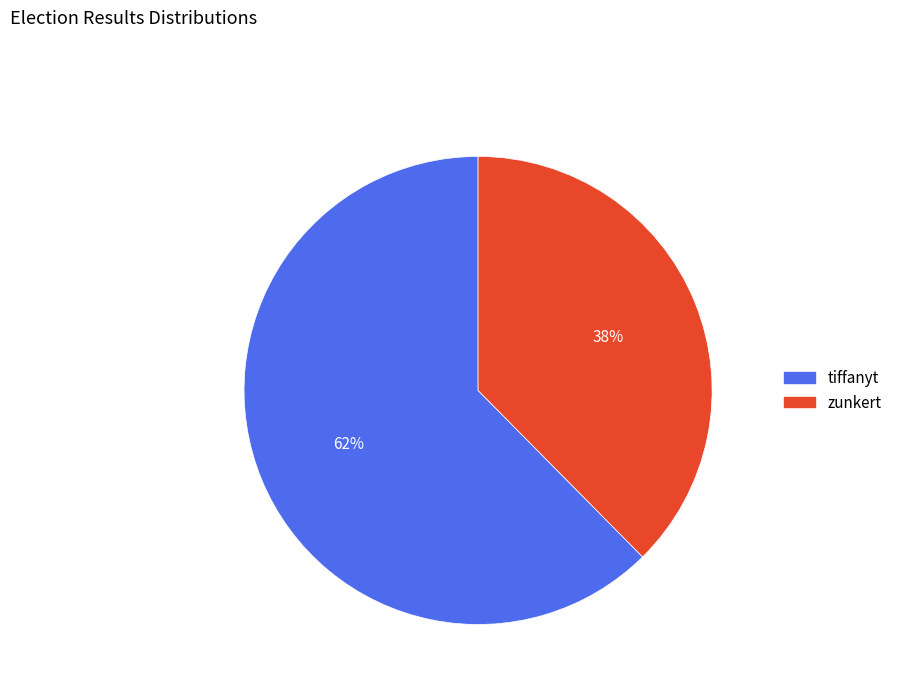

To the nearest percent, what is the combined percentage of tiffanyt and zunkert?

100%